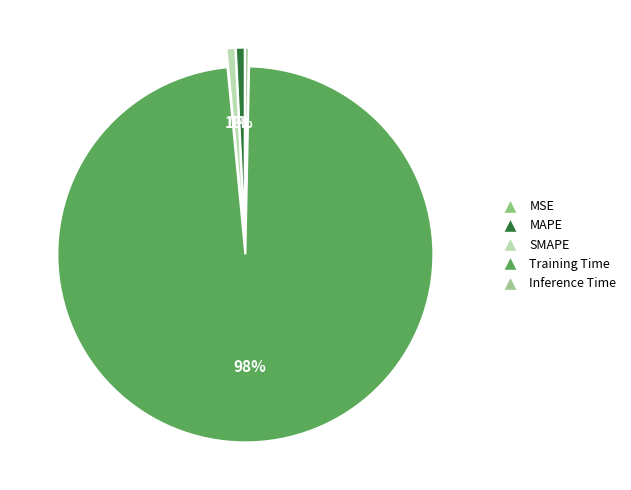

What is the majority slice?

Training Time